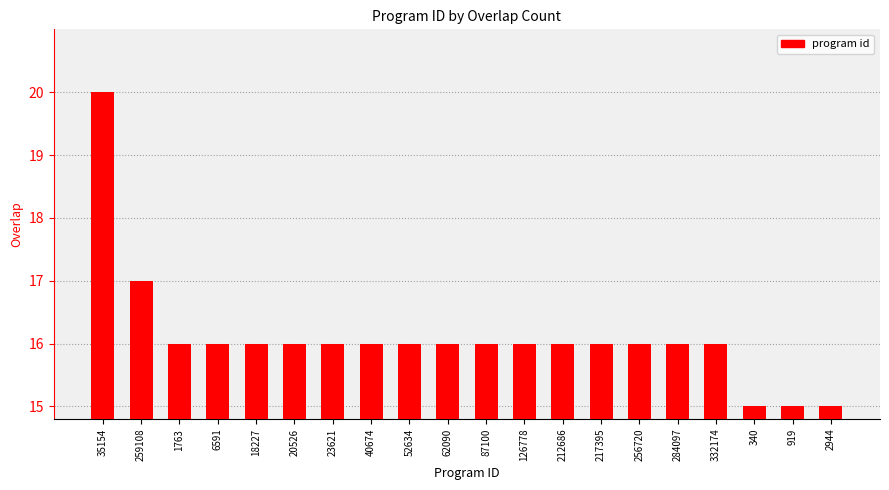

Where does the data first go above 16?

35154